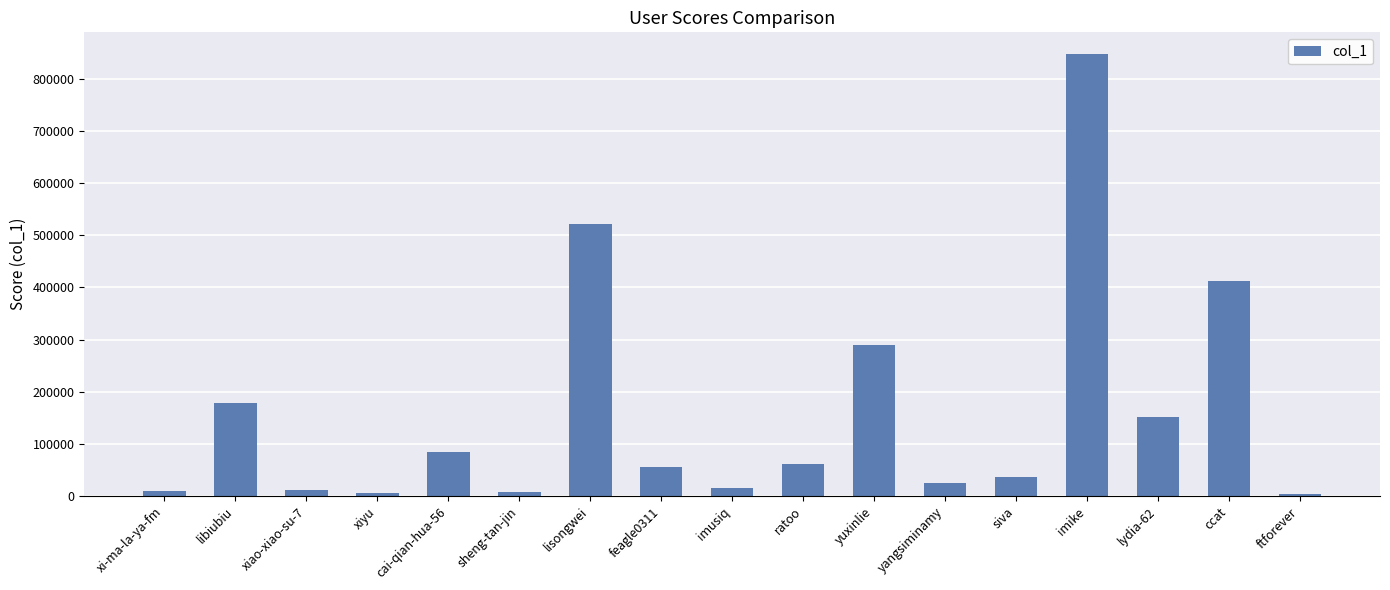

What is the sum of all values?

2717111